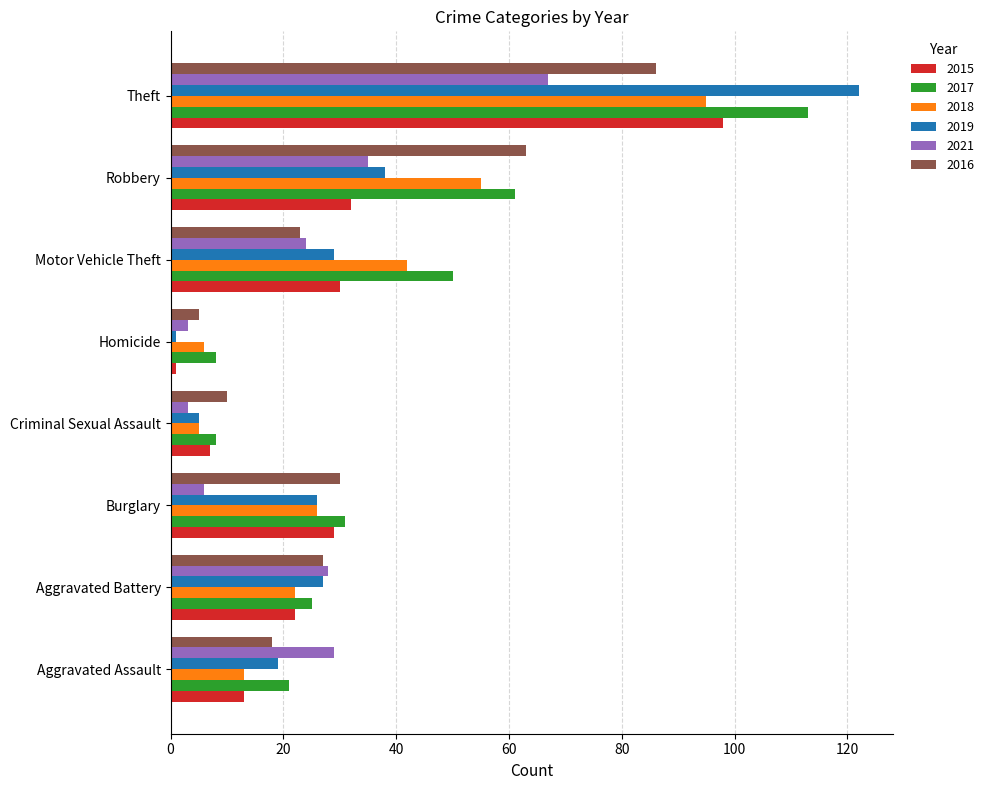

How many categories are shown in the chart?

8